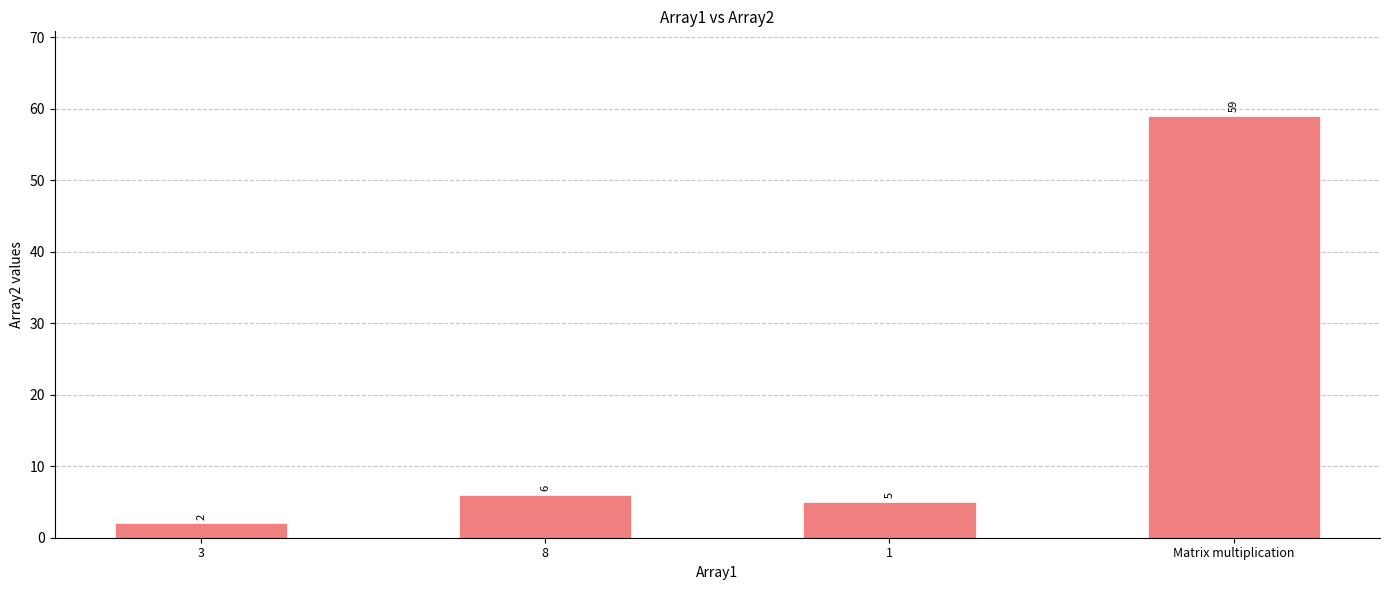

Reading left to right, what are all the values shown in this chart?

3=2	8=6	1=5	Matrix multiplication=59